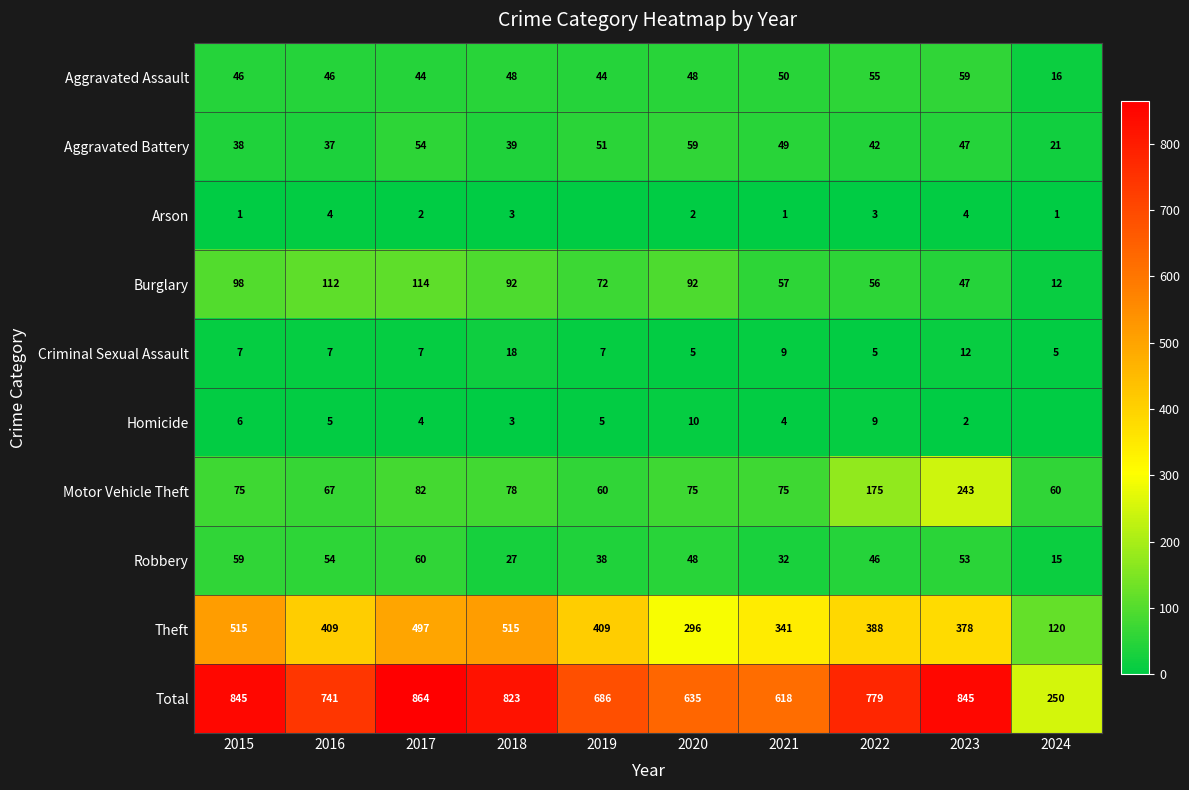

At which label does Total reach its minimum?

2024